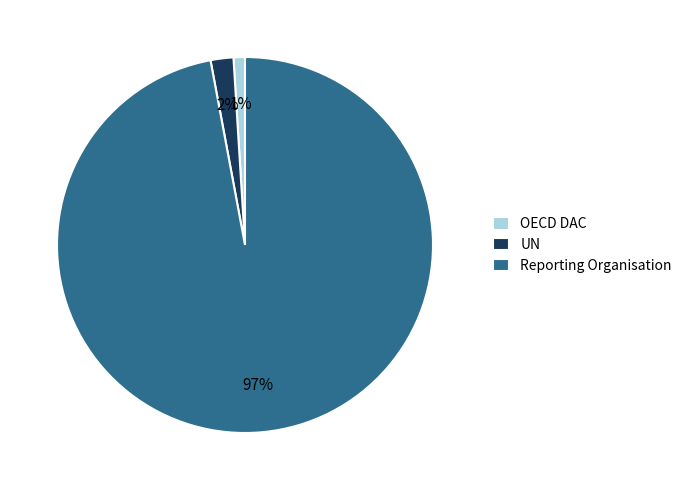

The OECD DAC slice represents 1% of the pie. True or false?

True